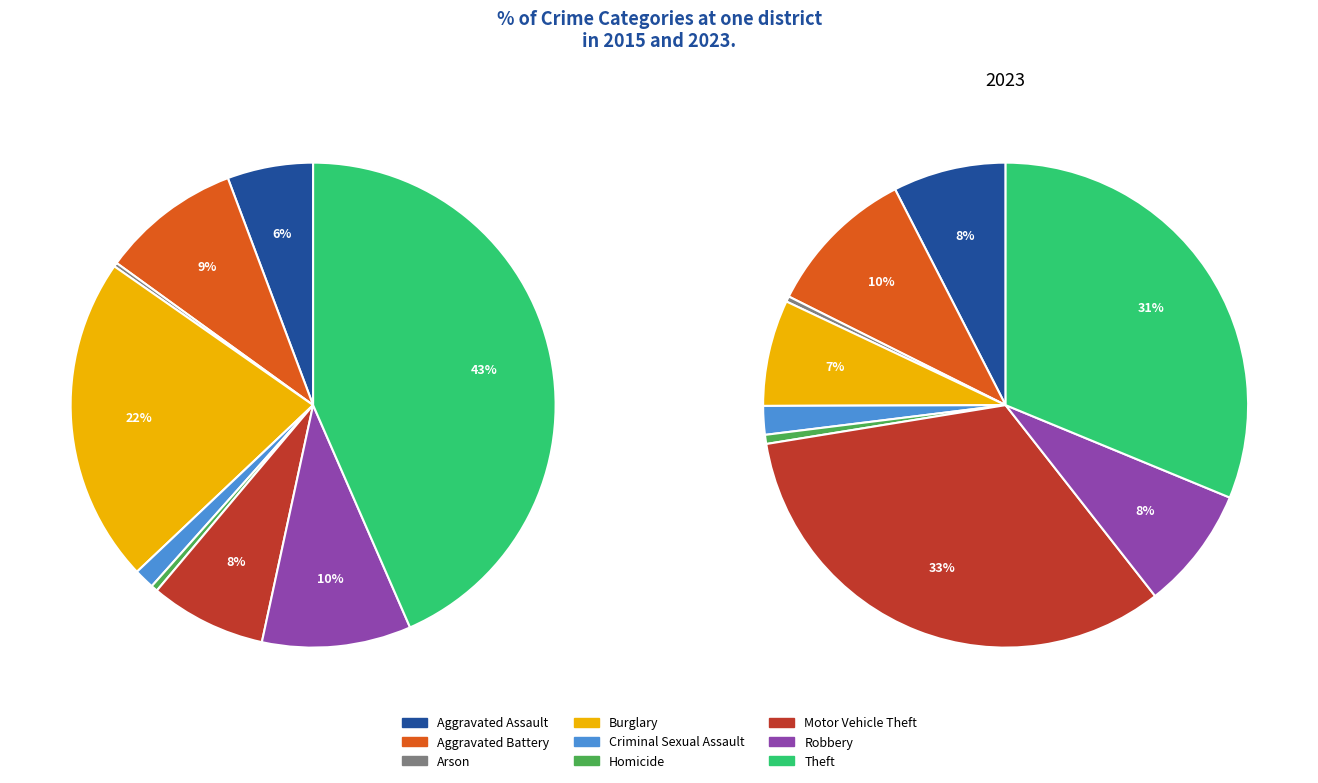

Which category has the biggest portion of the pie?

Theft